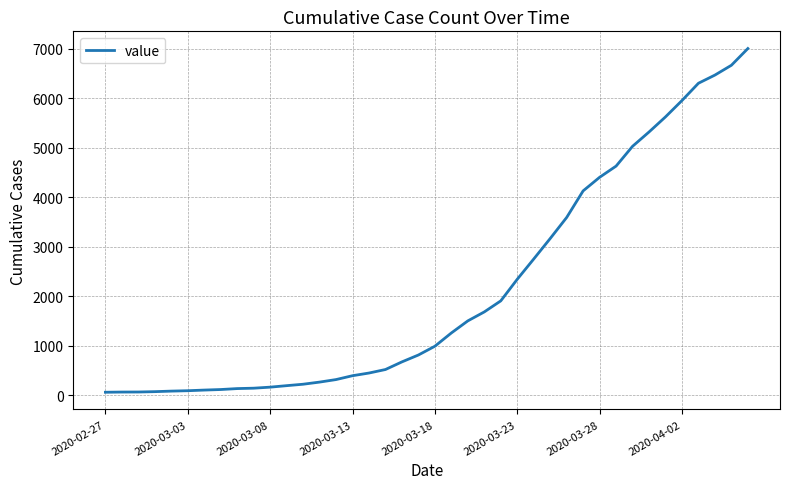

What is the greatest value displayed?

7004